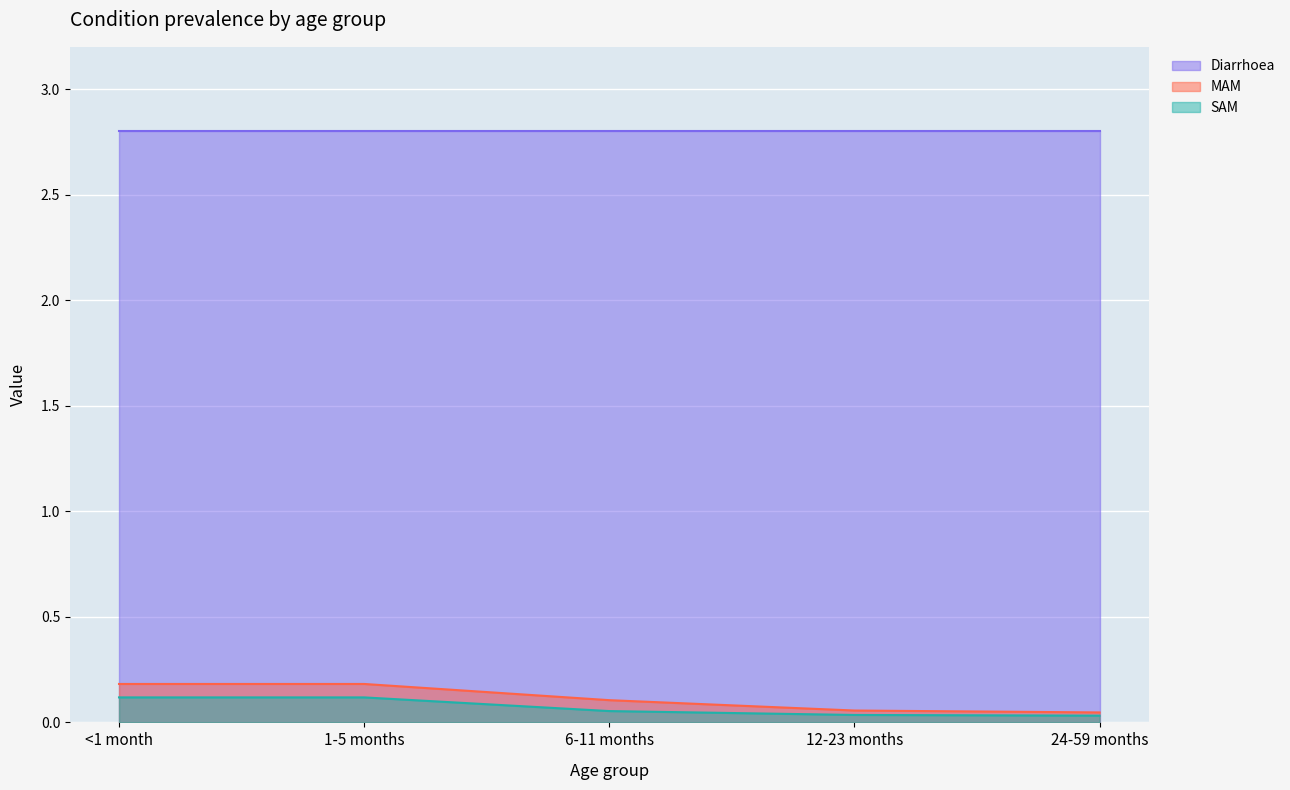

Which series has the largest total across all categories?

Diarrhoea